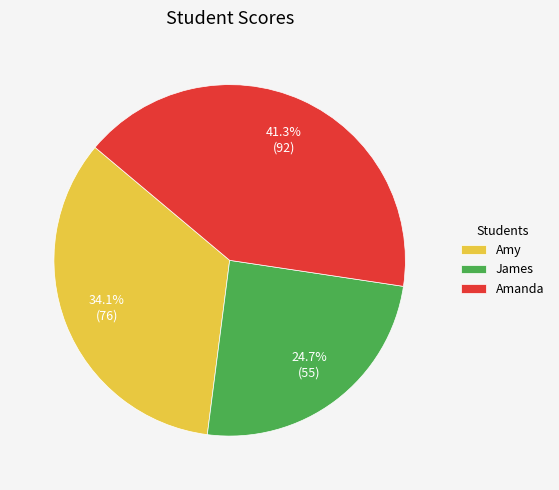

True or false: Amanda accounts for 41% of the total.

True